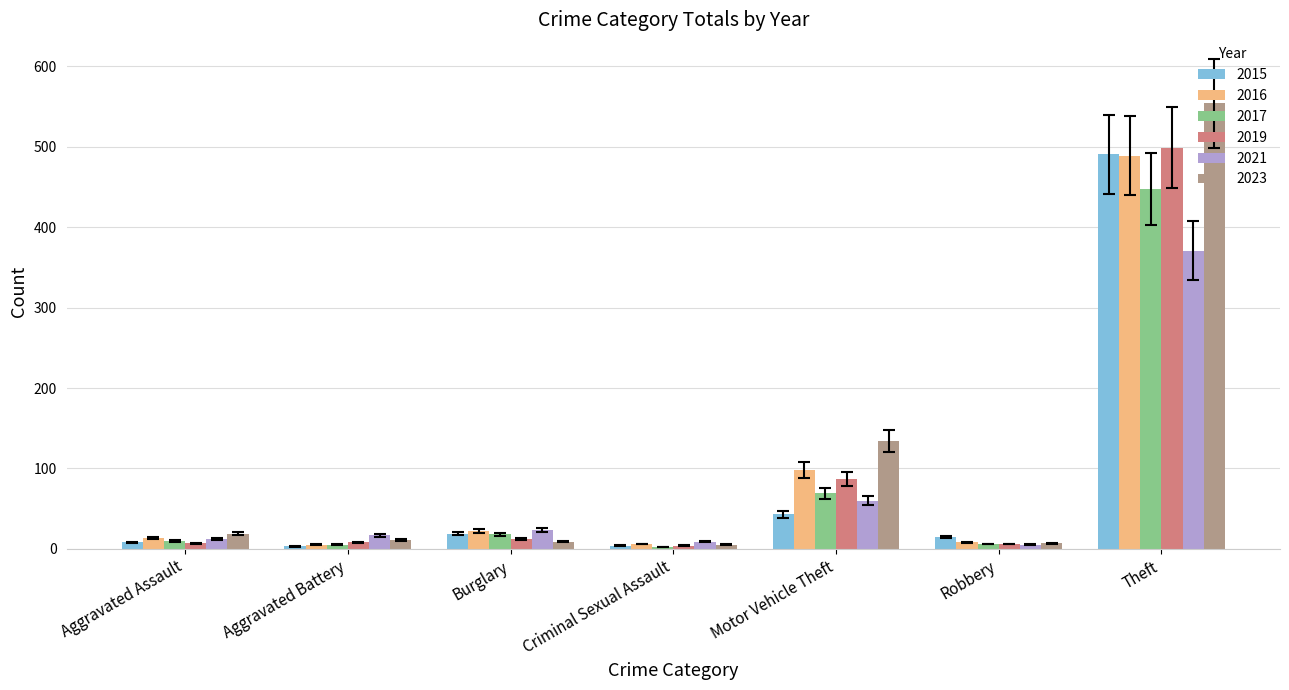

What is the greatest value displayed?

554